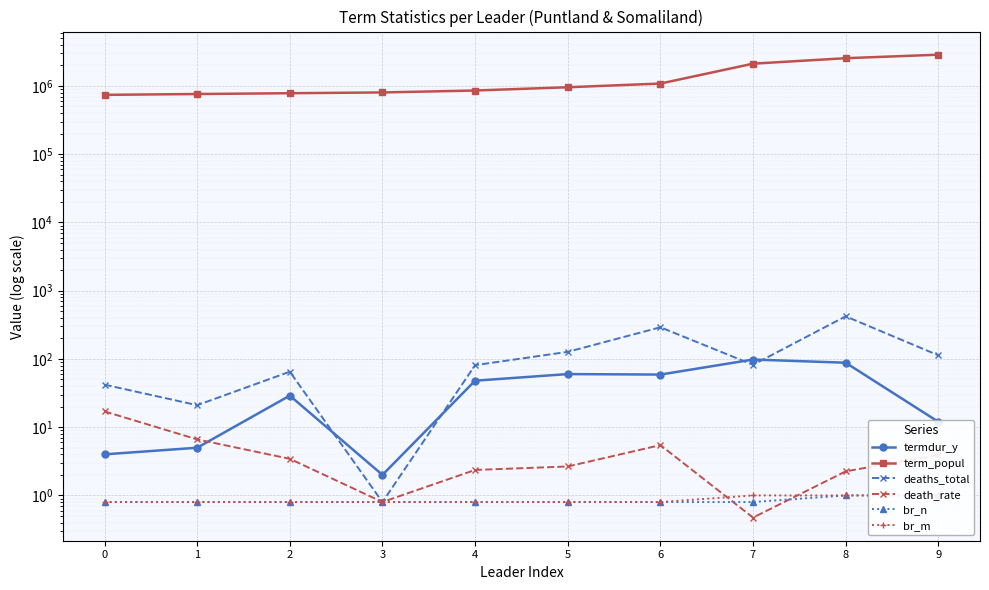

What is the difference between the highest and lowest values at 7?

2119203.5